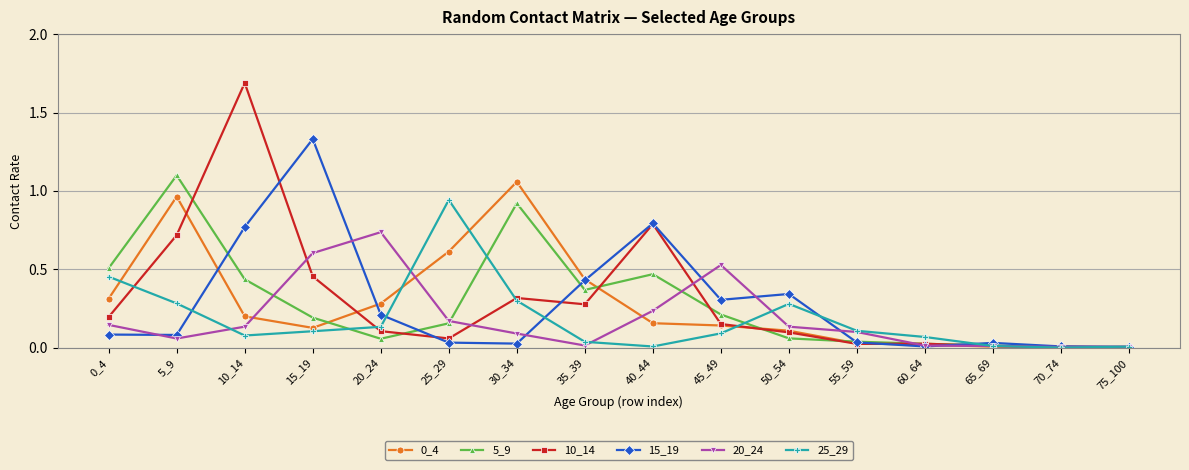

Which series has the largest total across all categories?

10_14